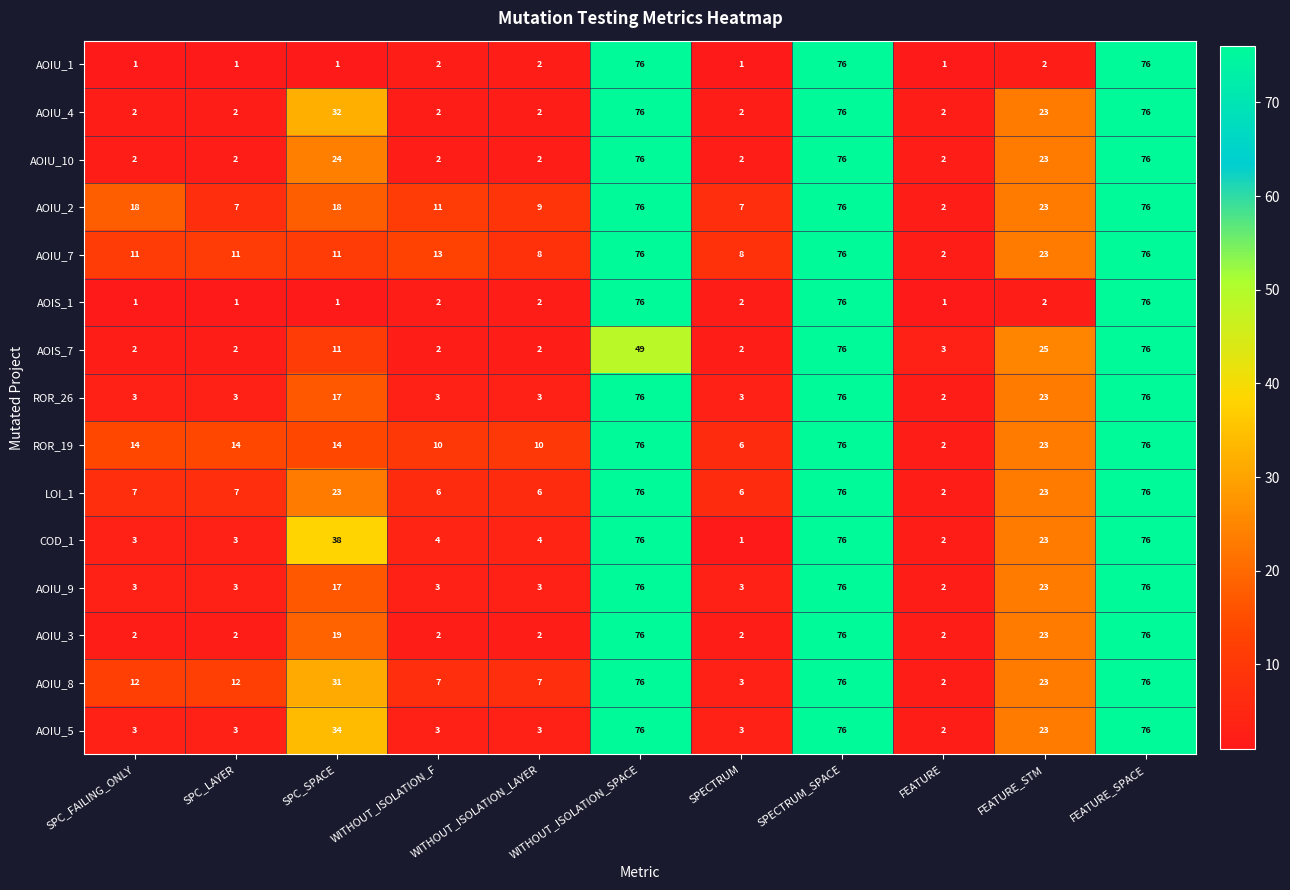

What is the difference between the maximum and second lowest values in the AOIU_2 series?

69